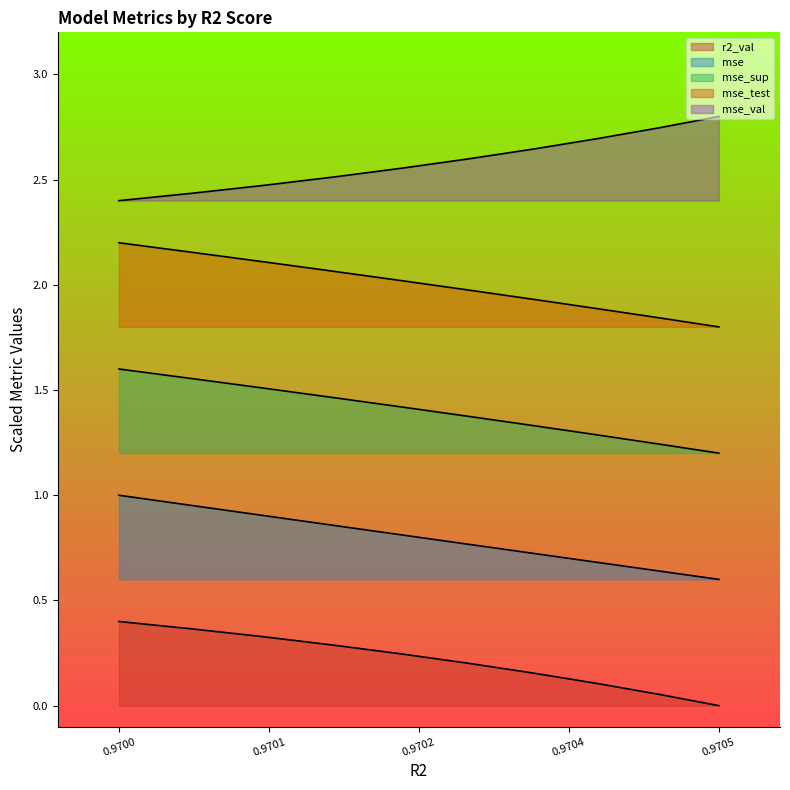

The value of r2_val at model_1_34_3 is 0.1. True or false?

False